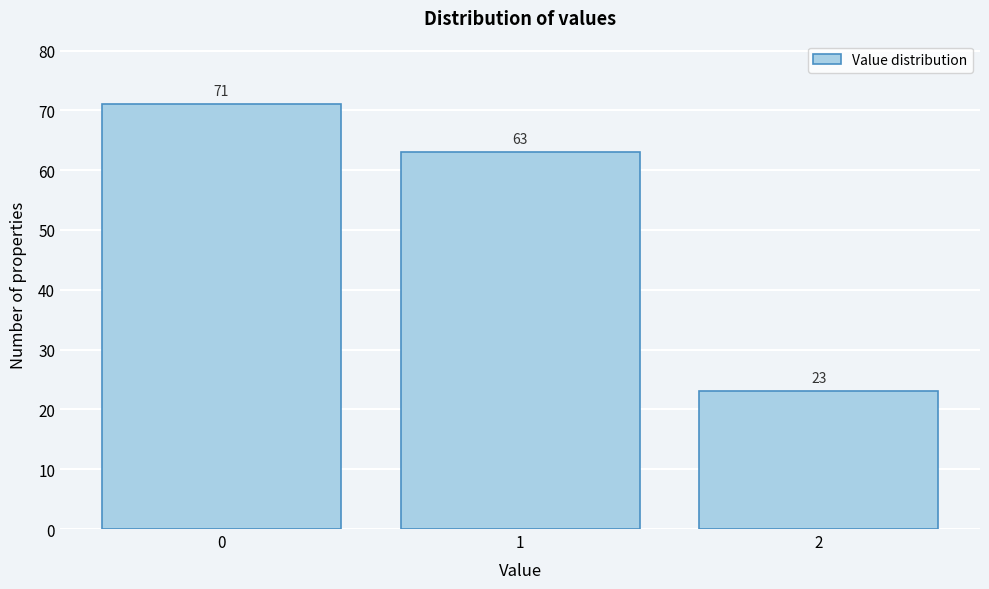

Reading left to right, extract all data points from this chart.

71	63	23